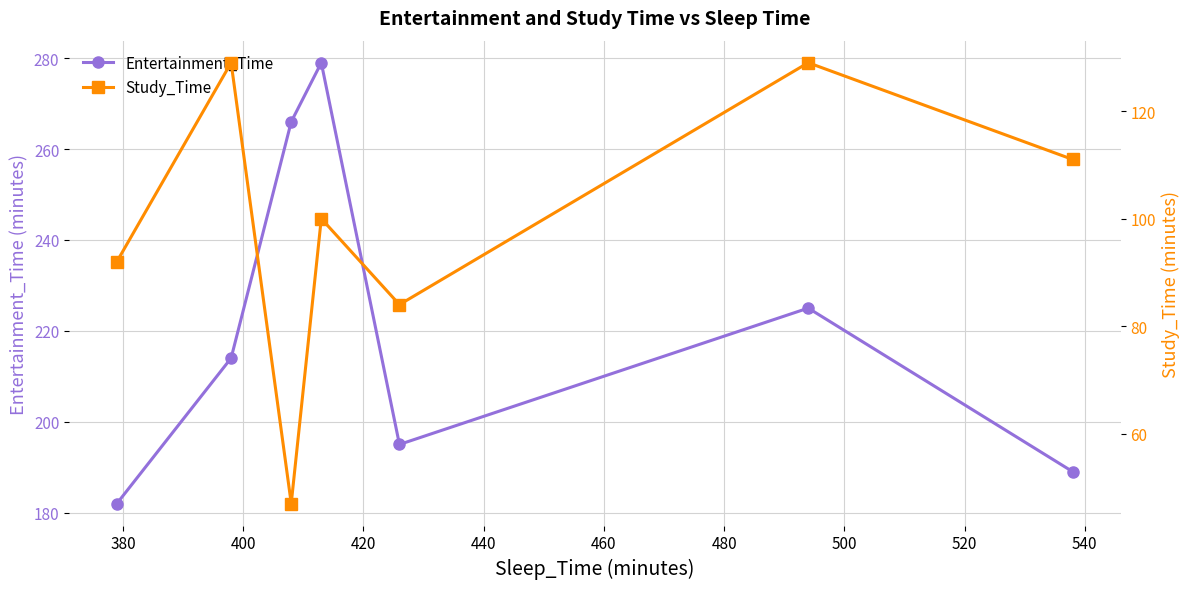

List the series in order of their peak value, lowest first.

Study_Time, Entertainment_Time